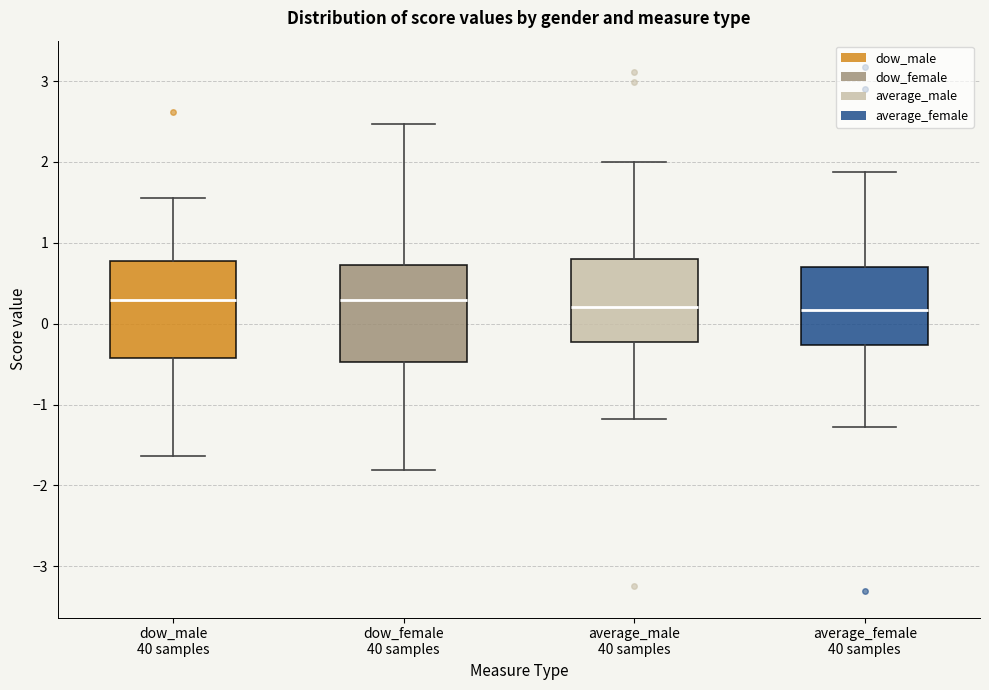

Where is the lower edge of the box for average_female 40 samples on the y-axis? The values are not printed on the chart, so give them approximately, as read against the axis.

-0.3